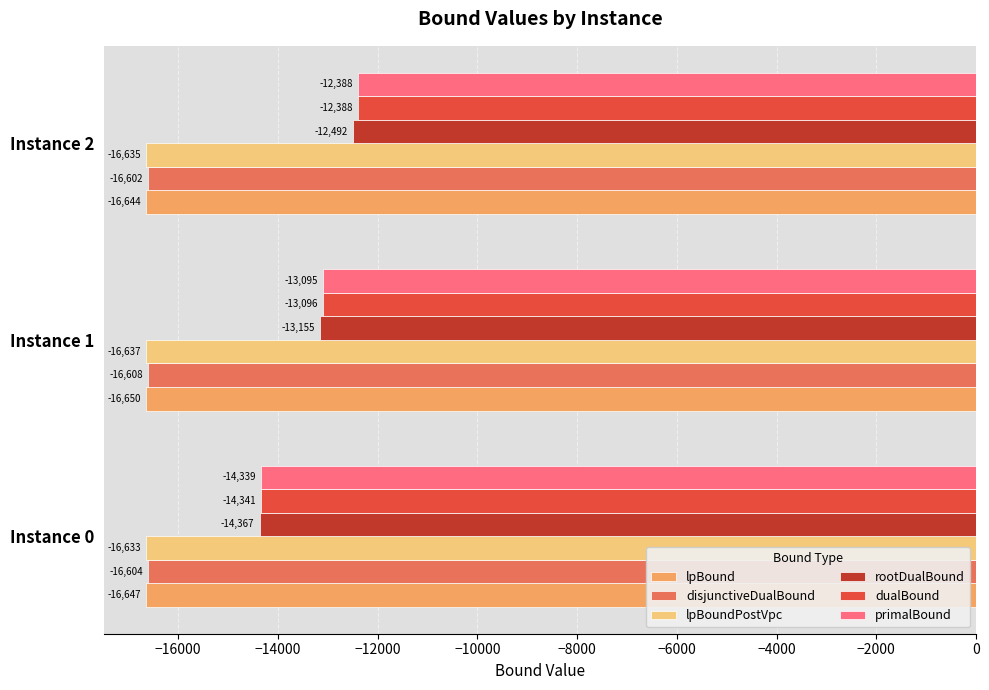

How many series are shown in this chart?

6